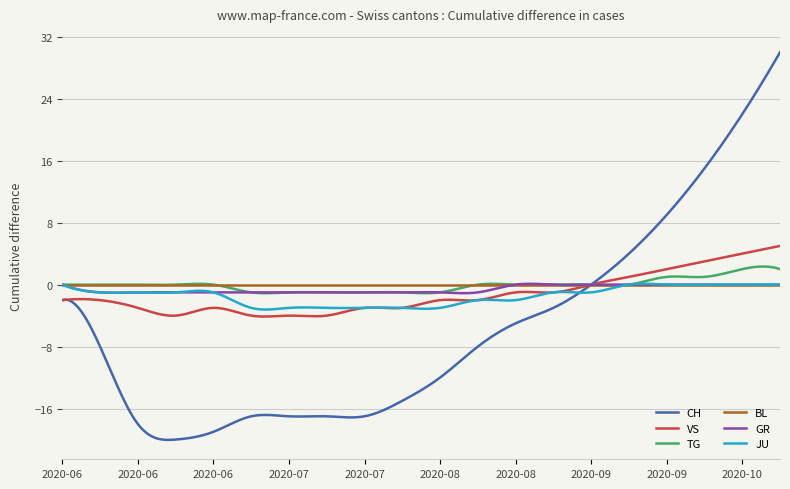

What is the average value of the CH series?

-5.9